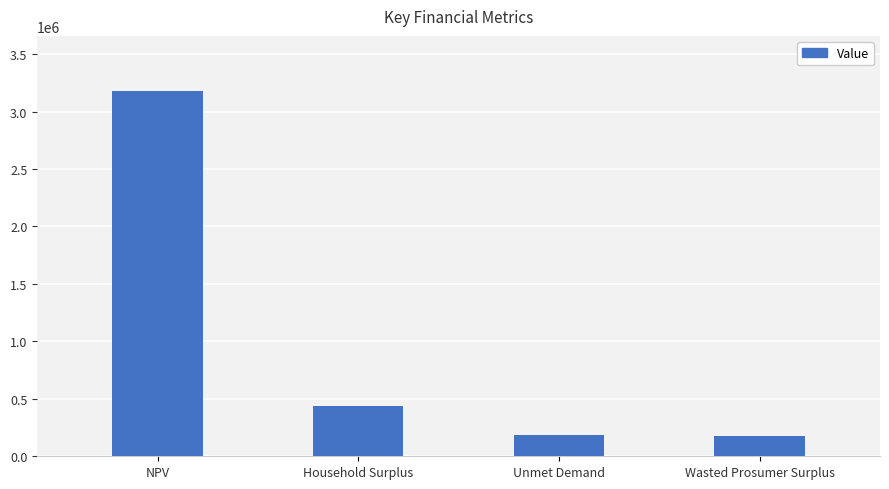

Reading left to right, transcribe all the data shown in this chart.

3181021.2	437107.9	188256.8	173398.7